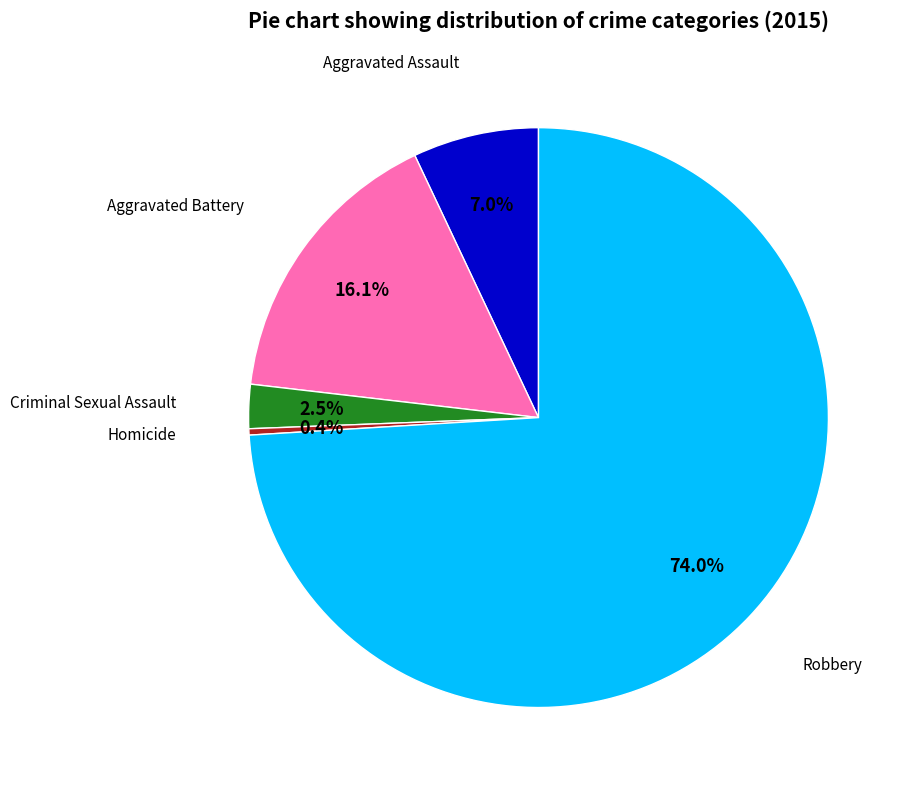

Is there a majority slice in this chart?

Yes